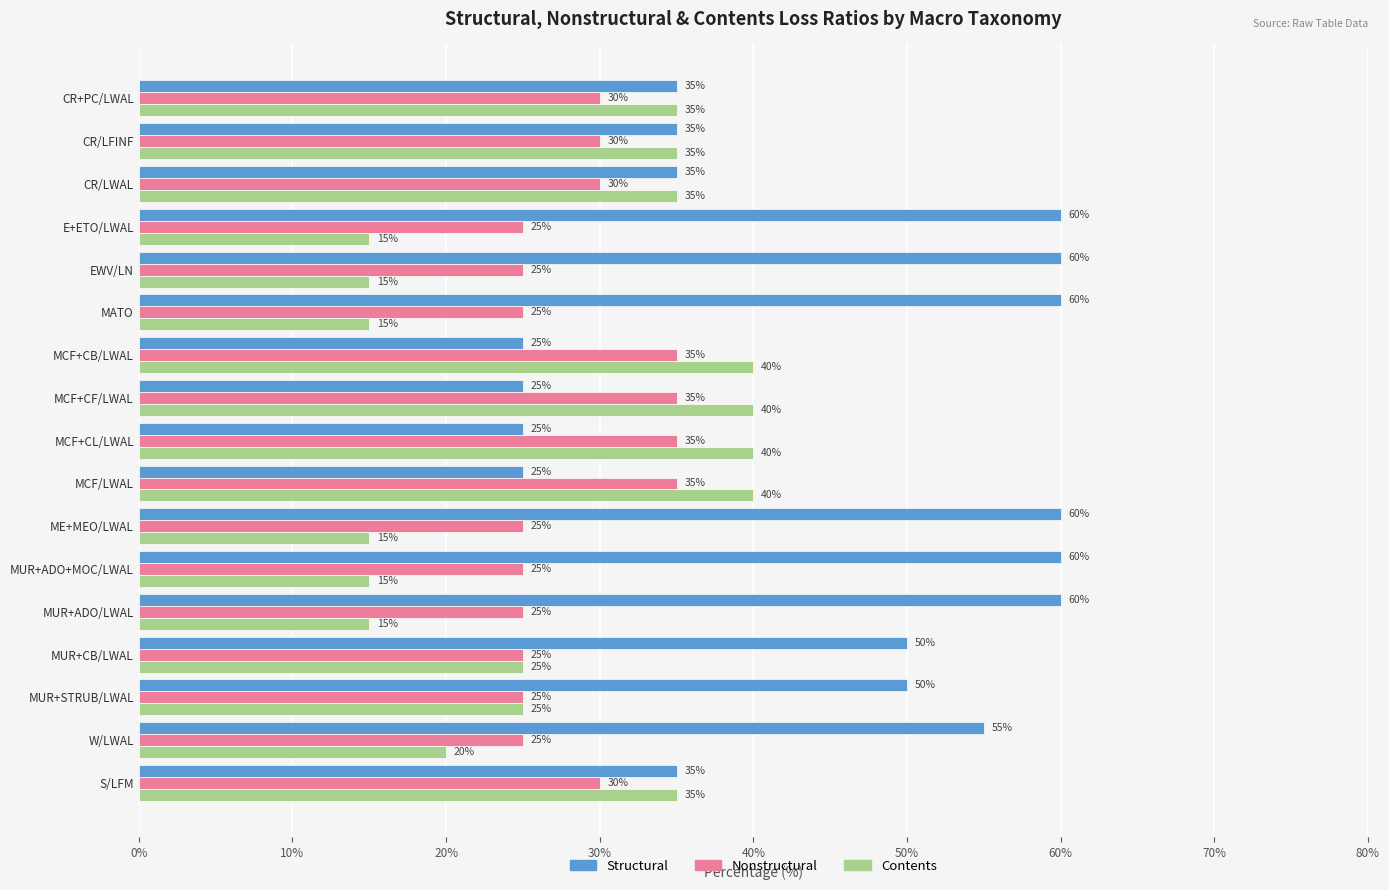

What is the sum of all Contents values?

460